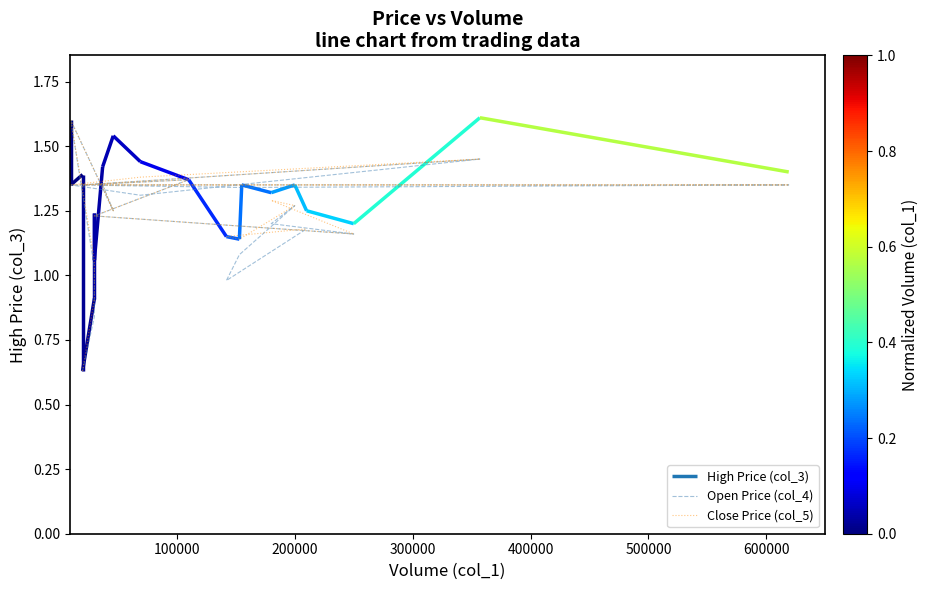

Is this an area chart (filled region under the line)?

No